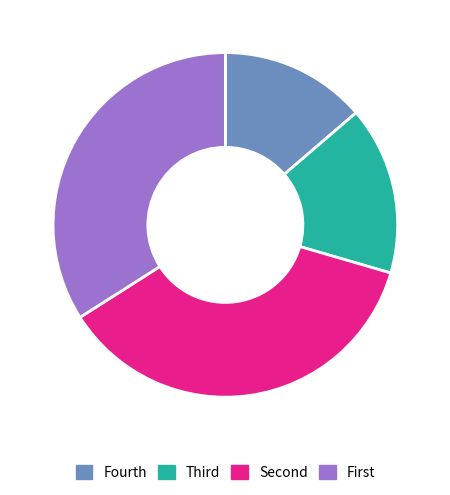

Does any single category account for the majority?

No